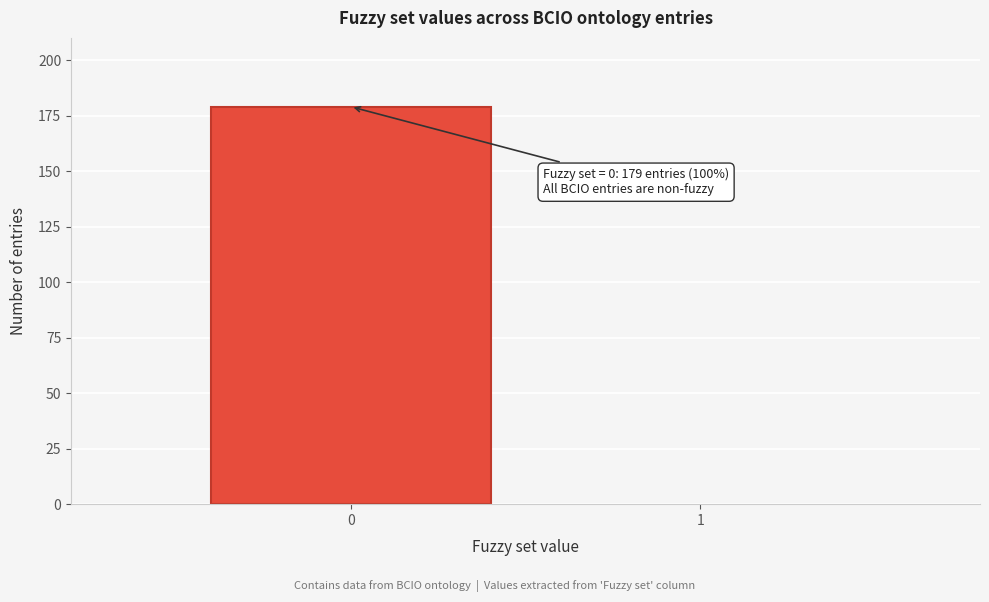

Reading left to right, list all the values displayed in this chart.

0=179	1=0